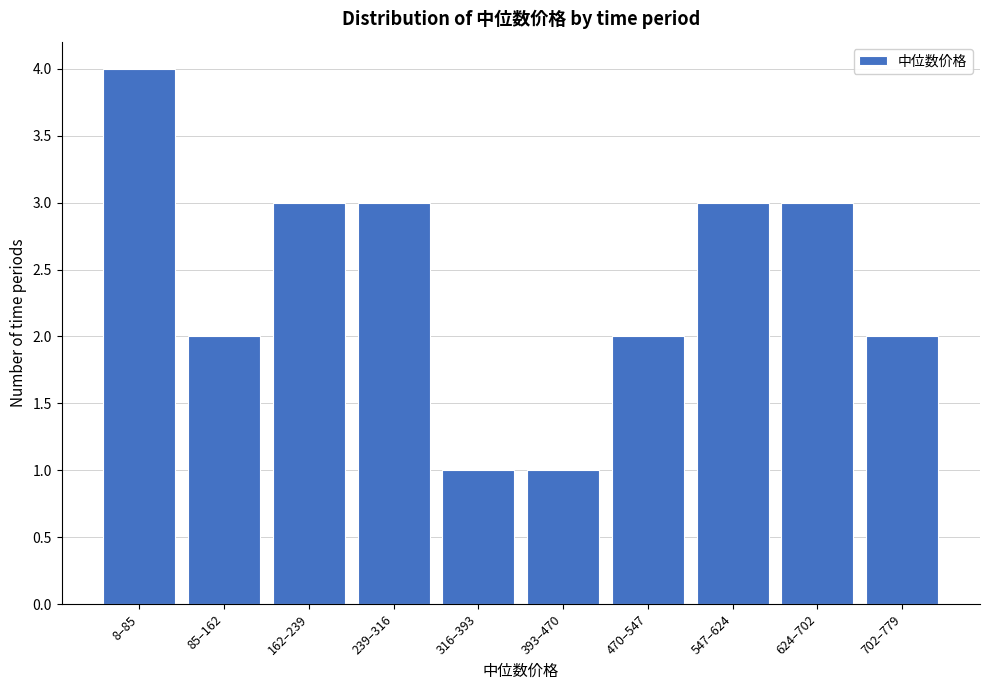

Reading right to left, what are all the values shown in this chart?

2	3	3	2	1	1	3	3	2	4